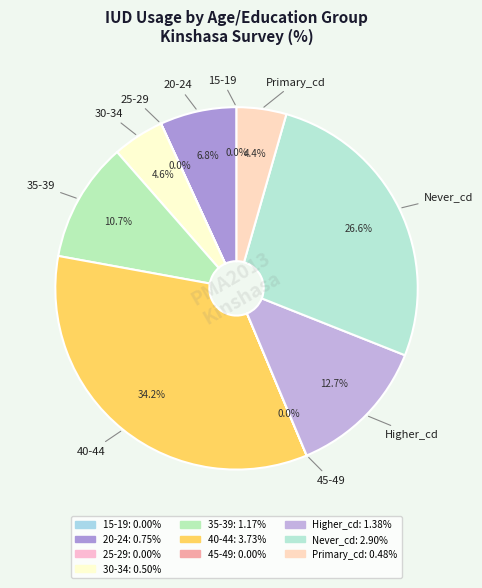

Does any single category account for the majority?

No